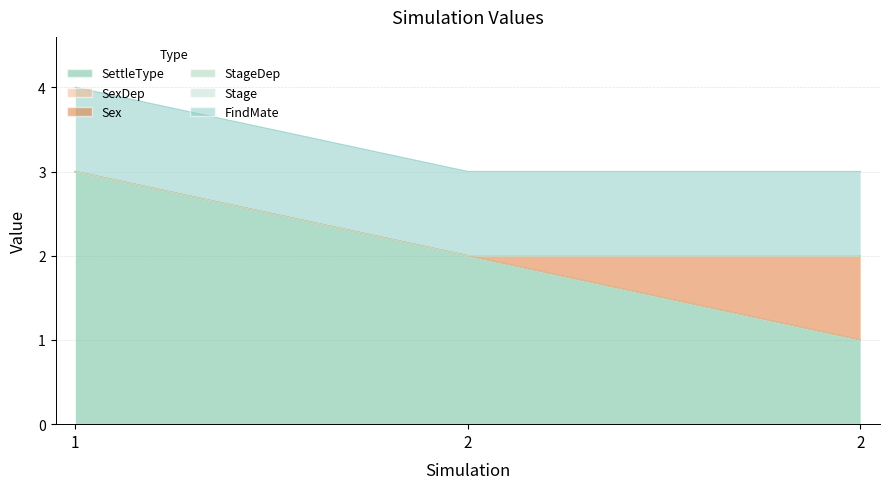

Rank the series at 2 from lowest to highest value.

SexDep, Sex, StageDep, Stage, FindMate, SettleType